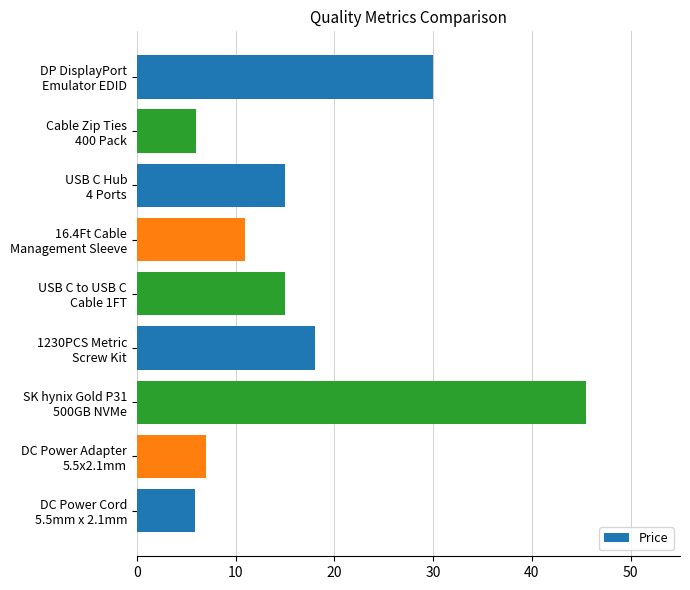

What is the difference between the maximum and minimum values?

39.6